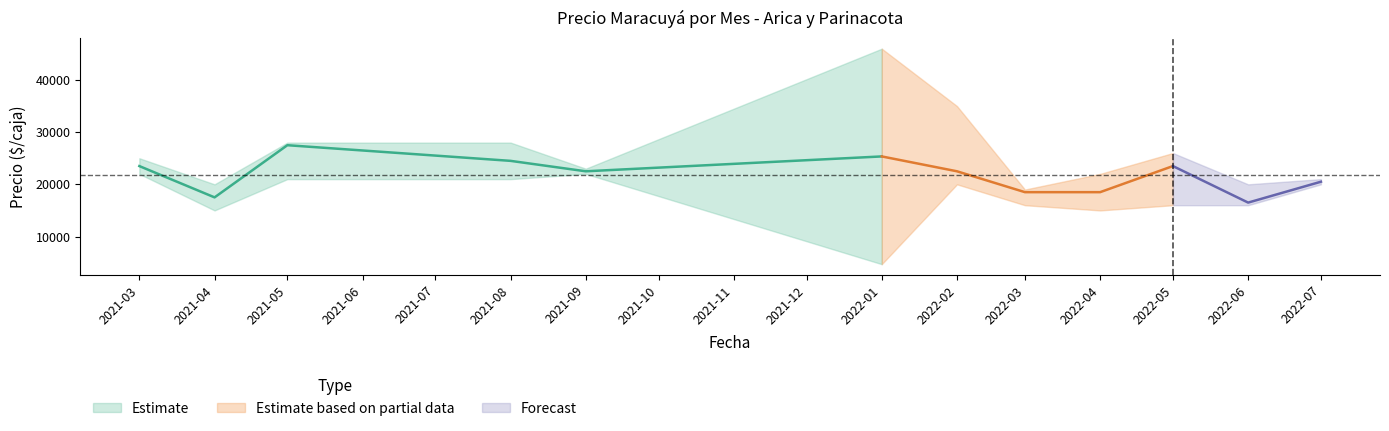

What is the sum of all Precio minimo values?

208700